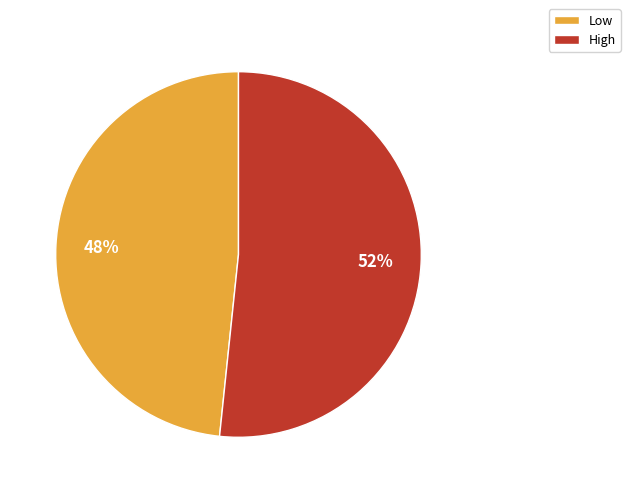

Is it true that High is 37% of the pie?

False